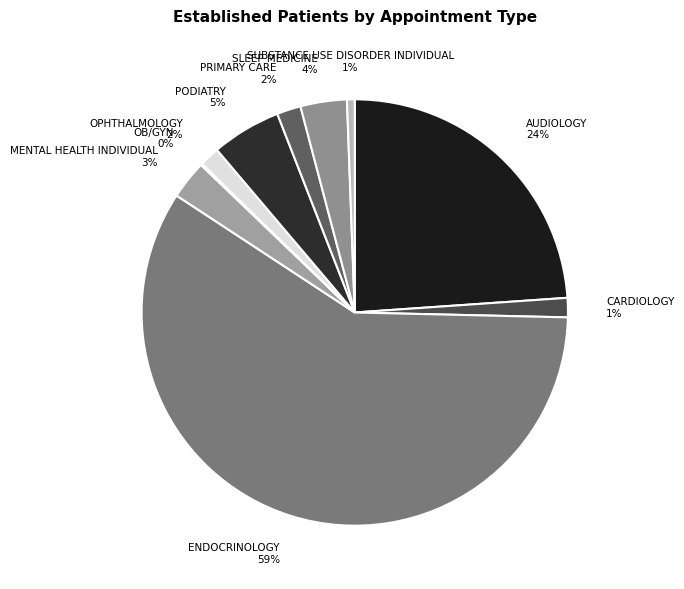

To the nearest percent, what is the average slice percentage?

10%